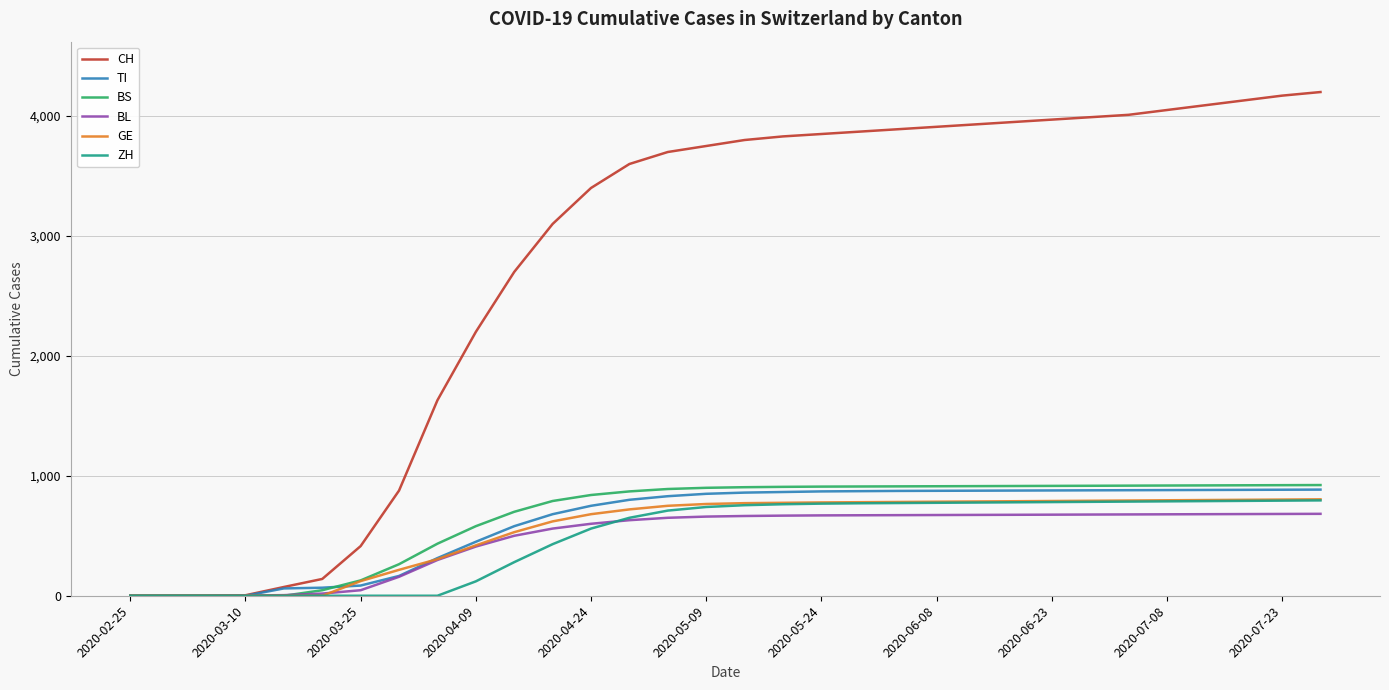

What is the maximum value for BL?

683